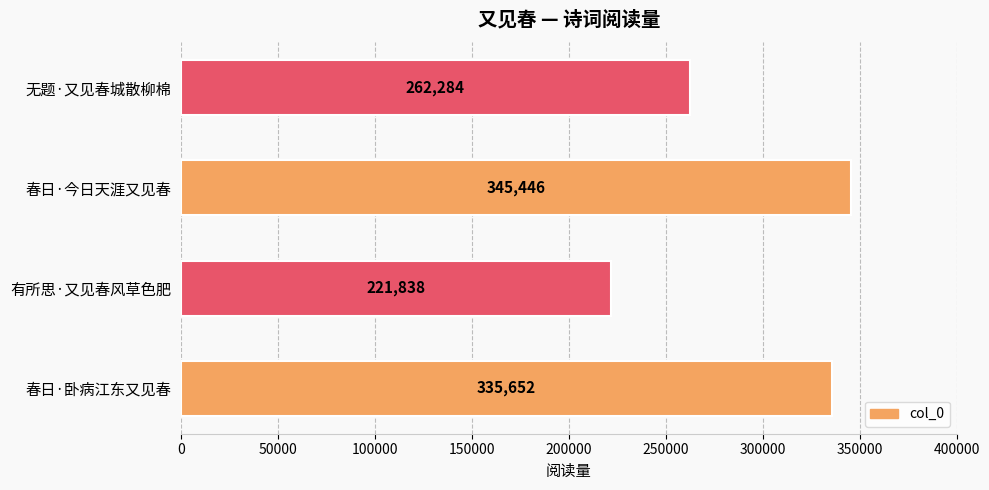

At which category does the chart reach its peak across all series?

春日·今日天涯又见春